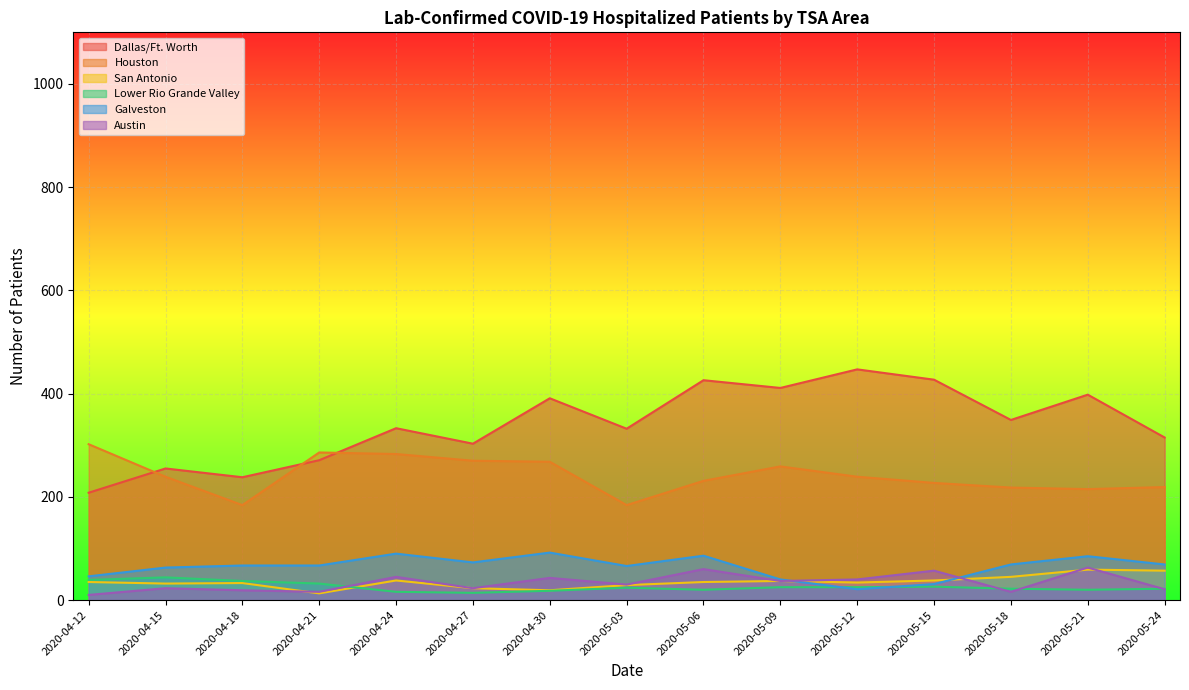

Does the chart display data point markers on the line(s)?

No